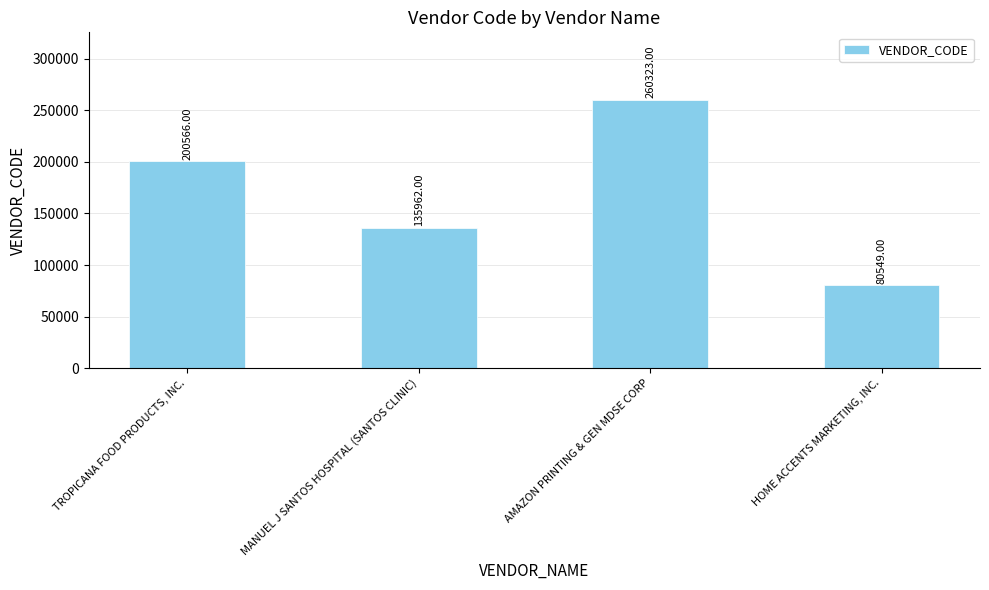

Rank the categories by value from highest to lowest.

AMAZON PRINTING & GEN MDSE CORP, TROPICANA FOOD PRODUCTS, INC., MANUEL J SANTOS HOSPITAL (SANTOS CLINIC), HOME ACCENTS MARKETING, INC.